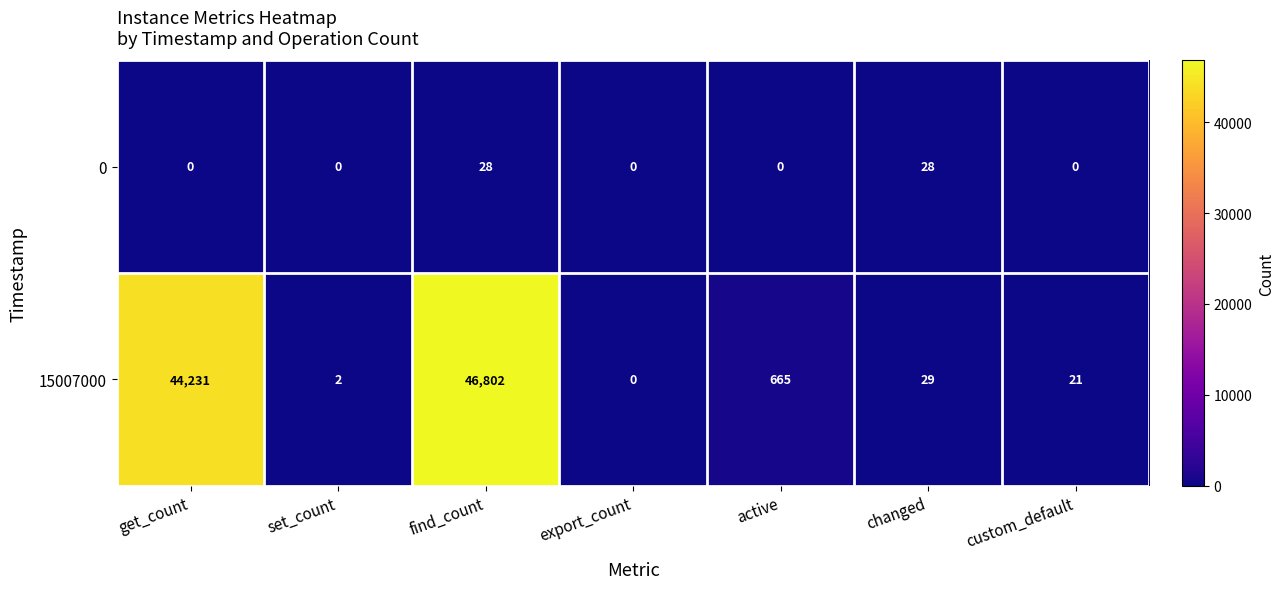

What is the maximum value shown in the chart?

46802